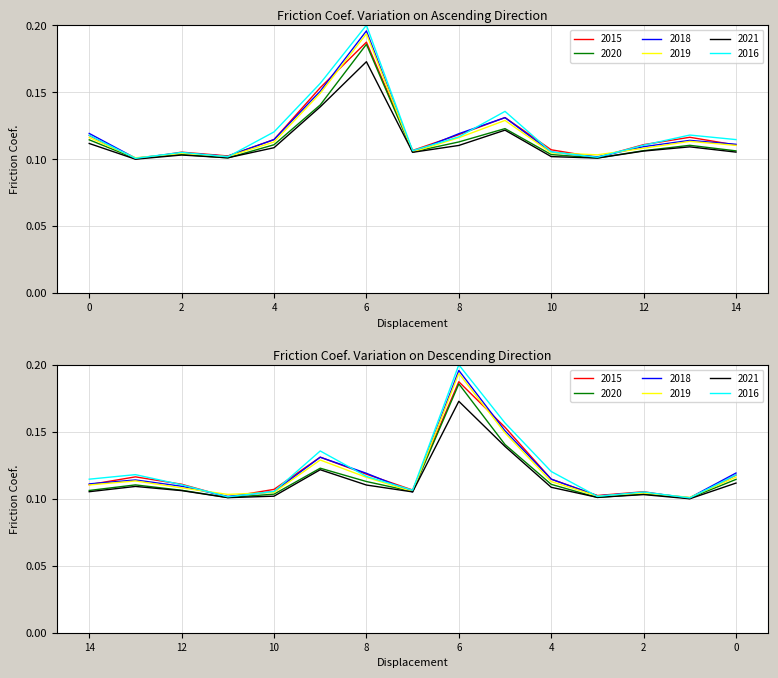

Which series has the widest spread of values?

2016